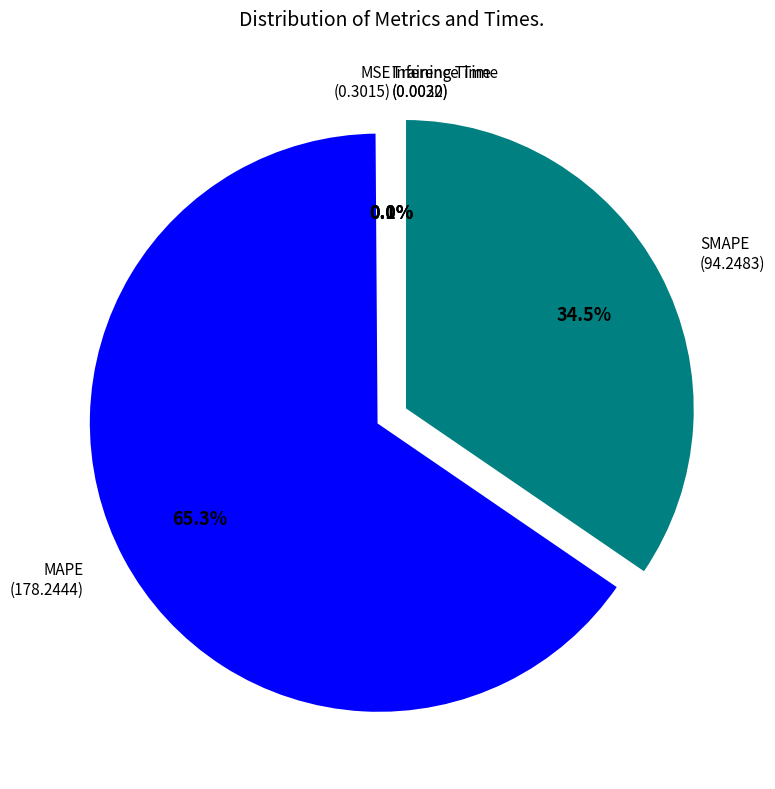

Combined, do MAPE (178.2444) and SMAPE (94.2483) account for over 50%?

Yes